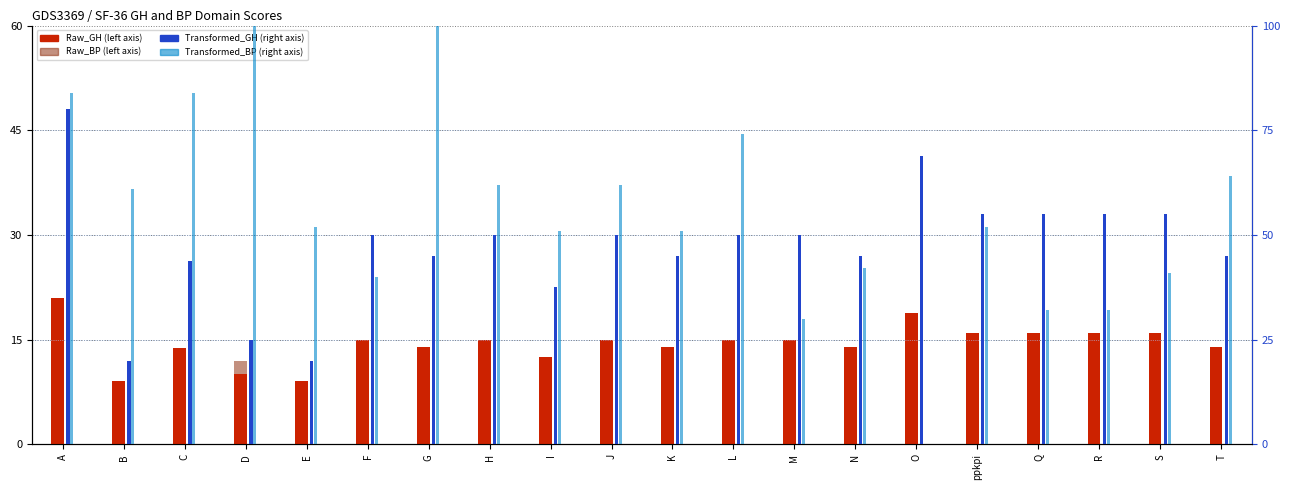

What is the highest value of the Raw_GH series?

21.0